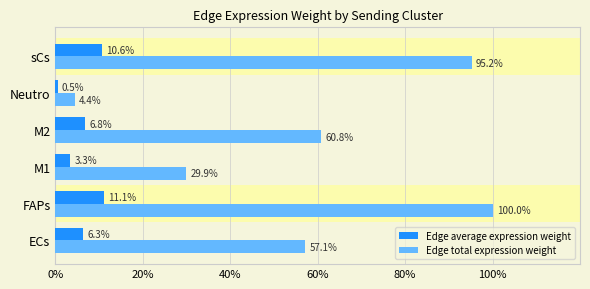

Which label corresponds to the largest value in the chart?

FAPs